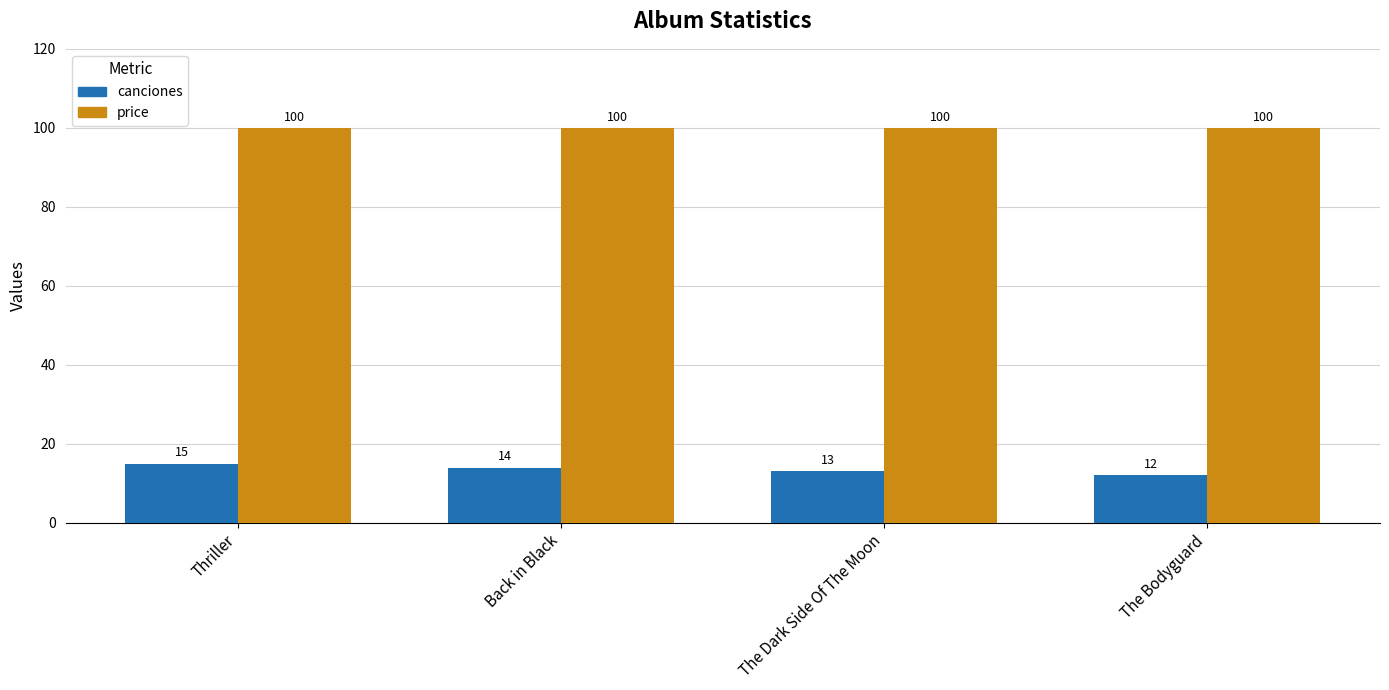

What is the sum of all price values?

400